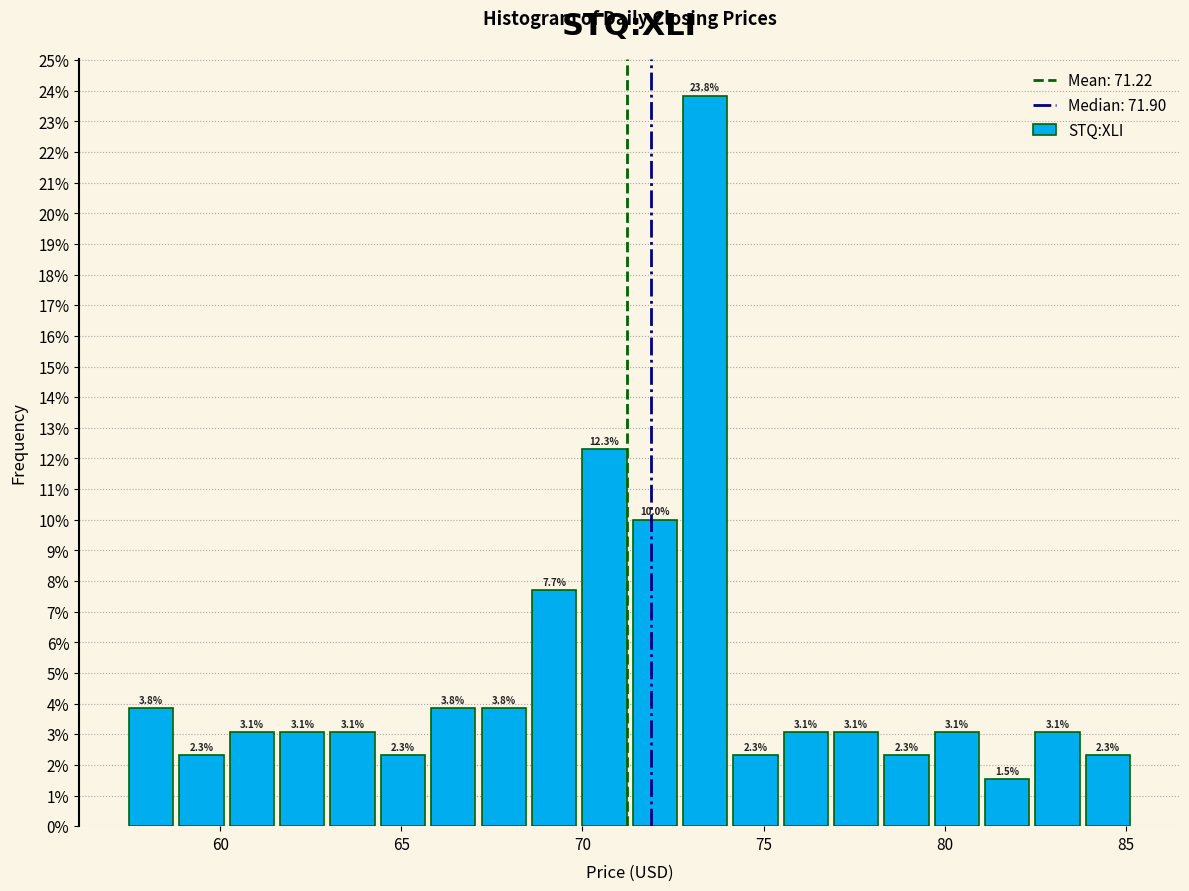

Read against the x-axis, roughly where is the centre of the tallest bar?

73.5